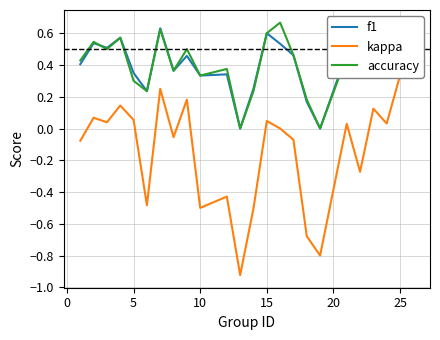

True or false: f1 and kappa intersect in this chart.

False